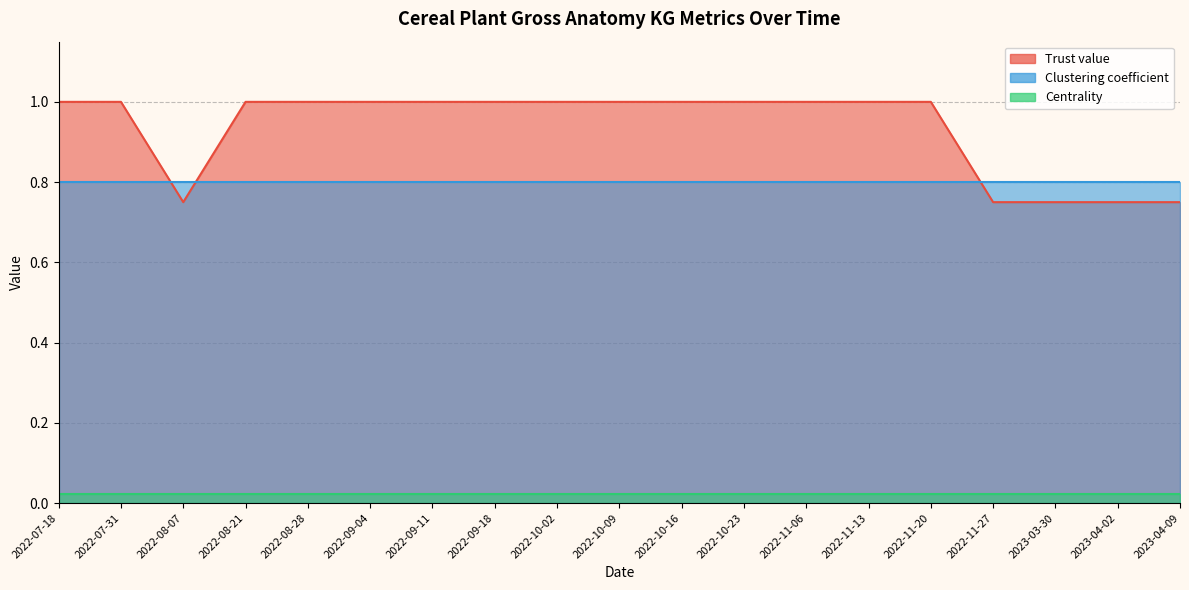

What are all the series names shown in the legend?

Trust value, Clustering coefficient, Centrality